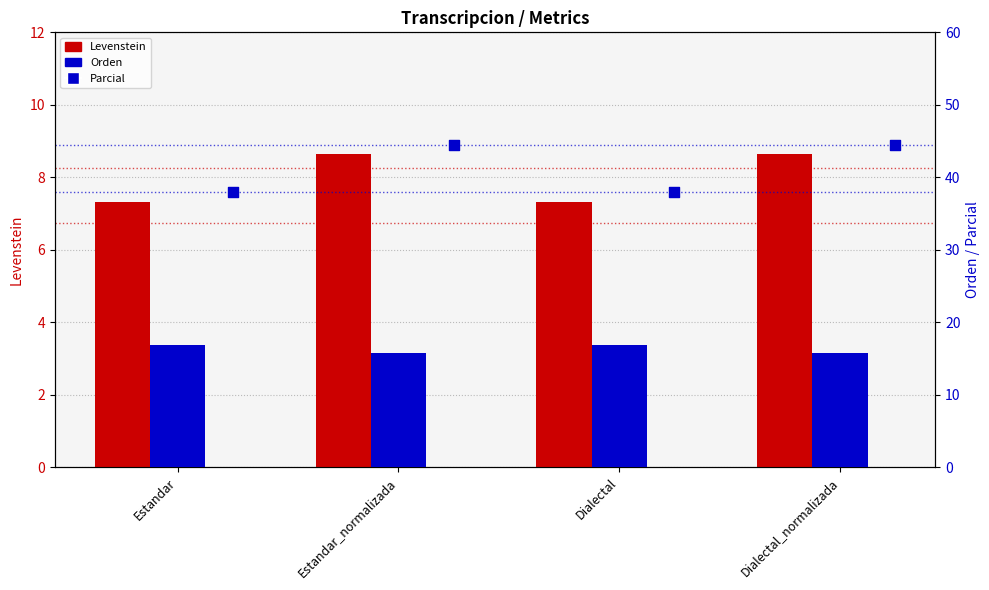

Which series contains the lowest Y value?

Levenstein